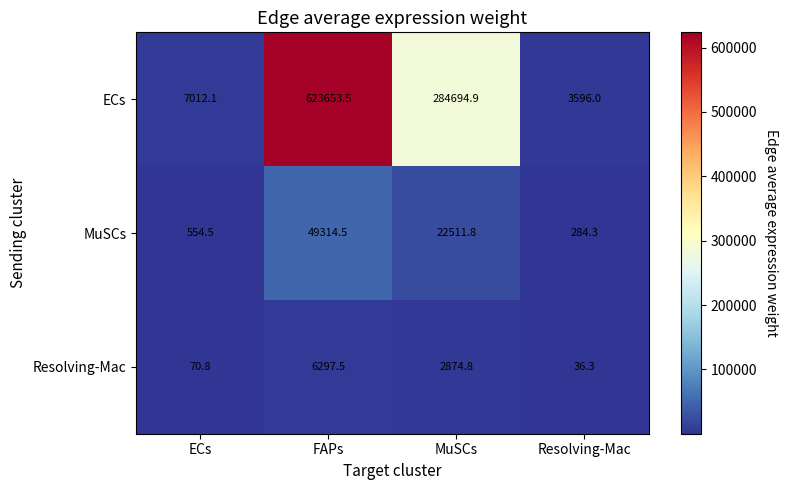

Reading left to right, transcribe all the data shown in this chart.

ECs: ECs=7012.1	FAPs=623653.5	MuSCs=284694.9	Resolving-Mac=3596.0
MuSCs: ECs=554.5	FAPs=49314.5	MuSCs=22511.8	Resolving-Mac=284.3
Resolving-Mac: ECs=70.8	FAPs=6297.5	MuSCs=2874.8	Resolving-Mac=36.3